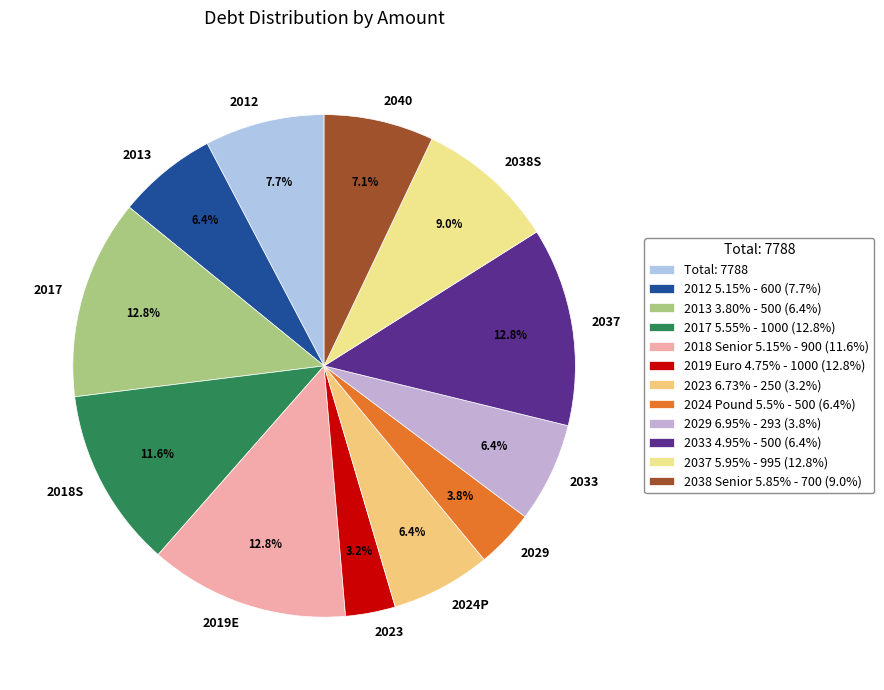

Does any single category account for the majority?

No